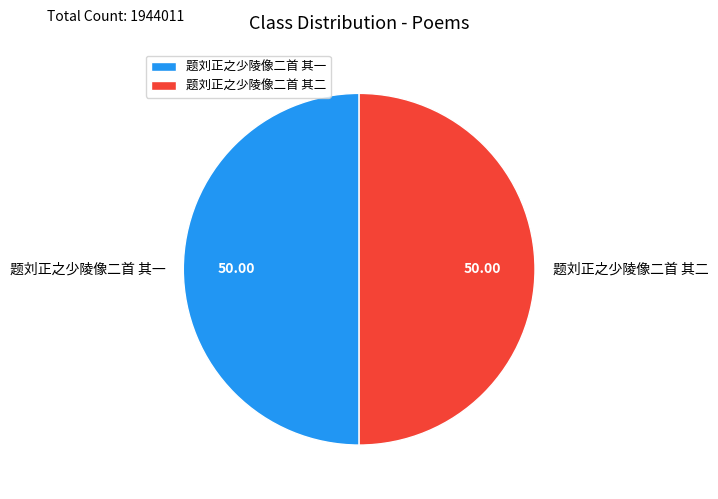

Combined, do 题刘正之少陵像二首 其二 and 题刘正之少陵像二首 其一 account for over 50%?

Yes